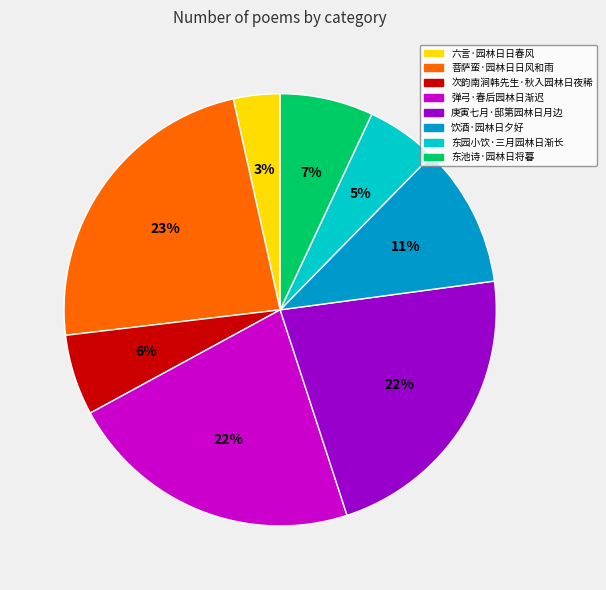

Is there any slice that represents more than half of the pie?

No